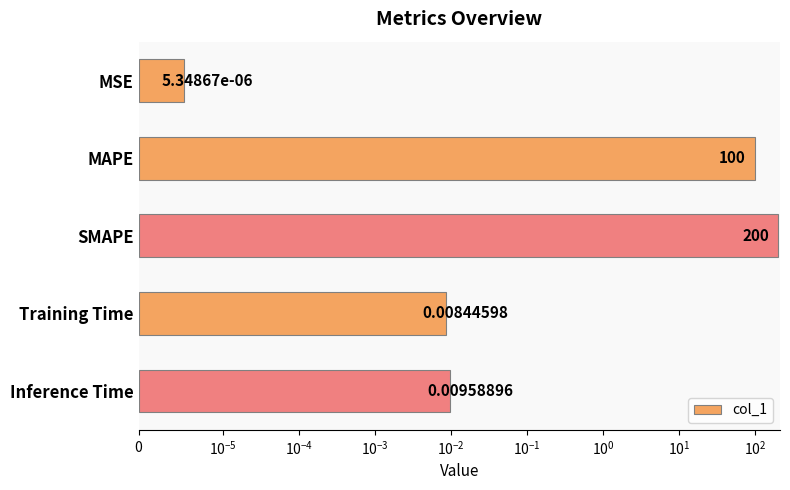

Reading right to left, list all the values displayed in this chart.

0.0	0.0	200.0	100.0	0.0